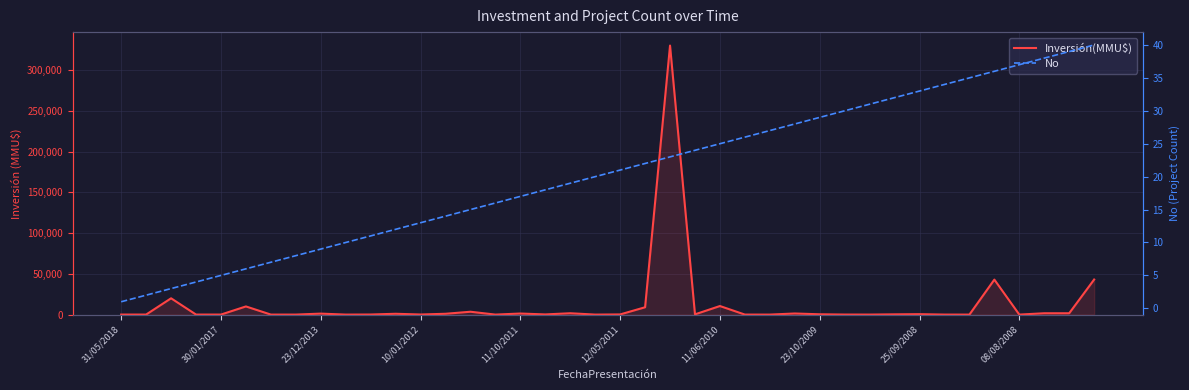

What is the sum of the Inversión(MMU$) values at 19 and 29?

50